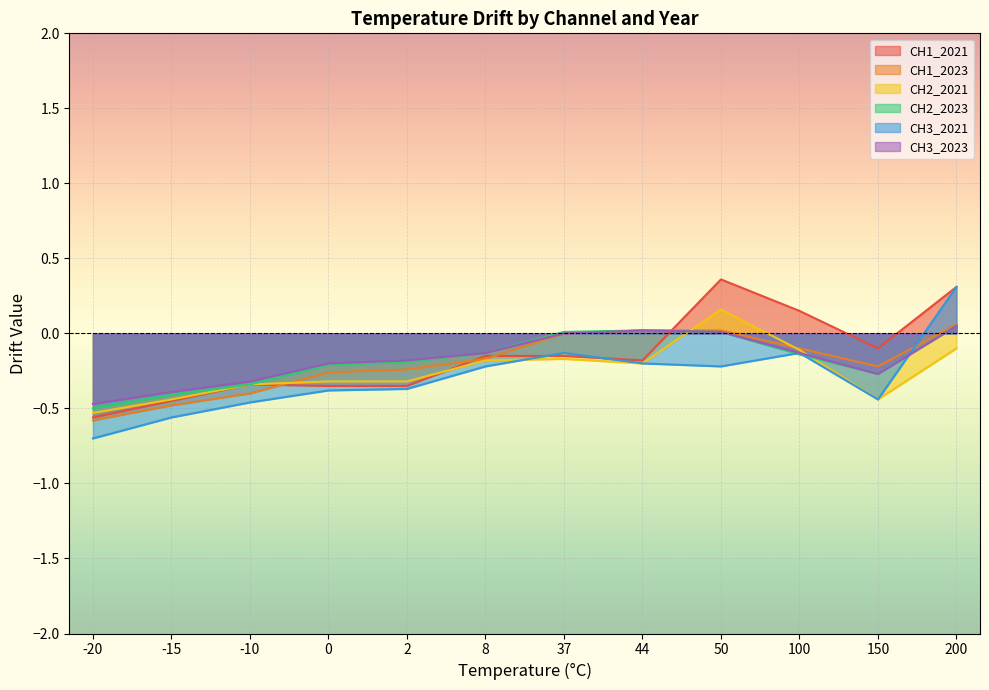

What value does the CH1_2021 series have at 150?

-0.1